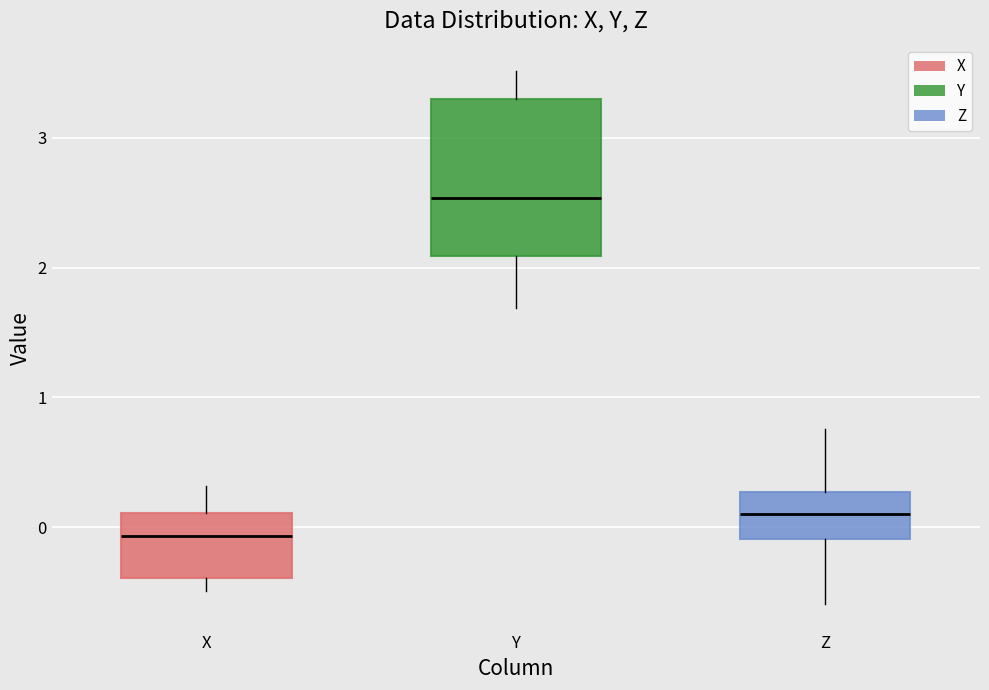

Which box's median line is the highest?

Y